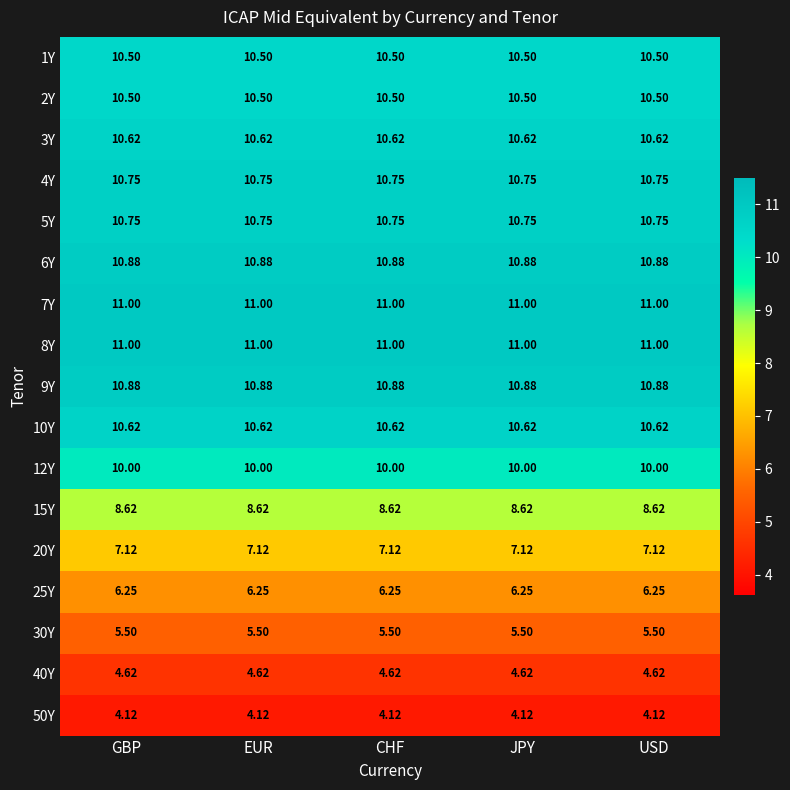

Is the value of 20Y at GBP greater than the value of 3Y at USD?

No